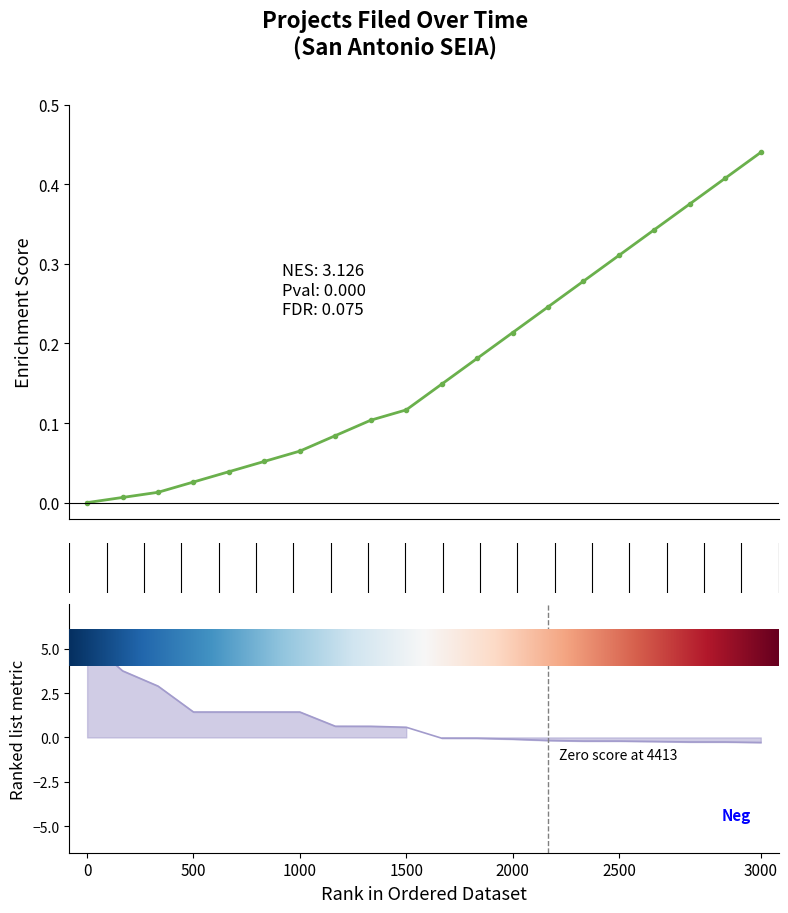

What is the label of the 6th point from the left?

2500